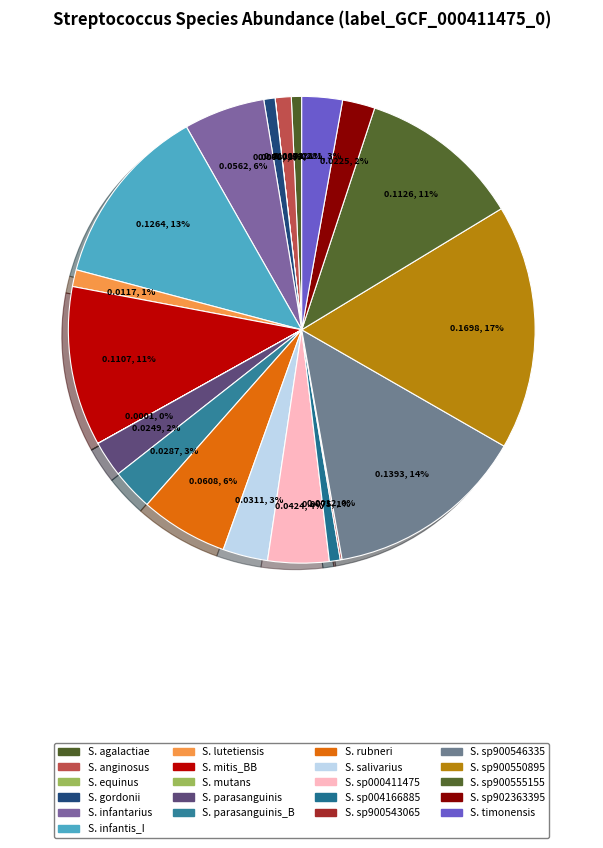

Count the number of slices in the pie.

21